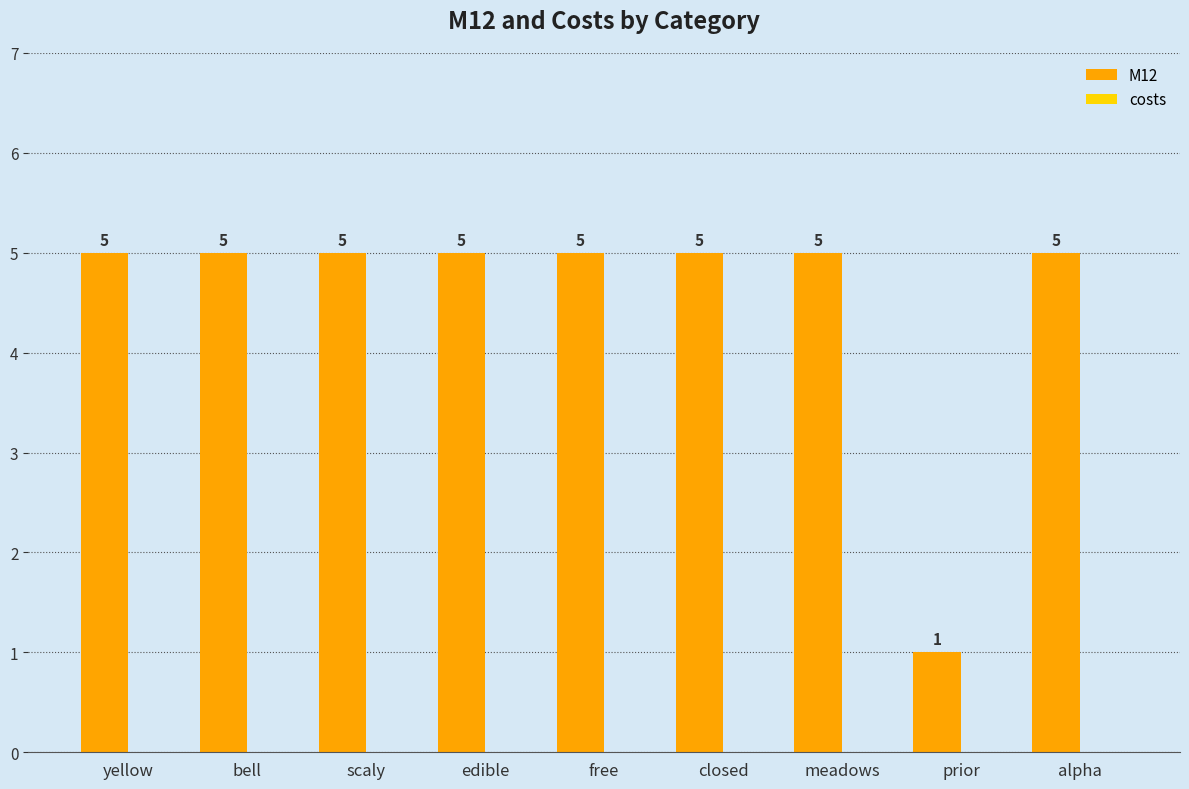

Which label corresponds to the smallest value in the chart?

prior